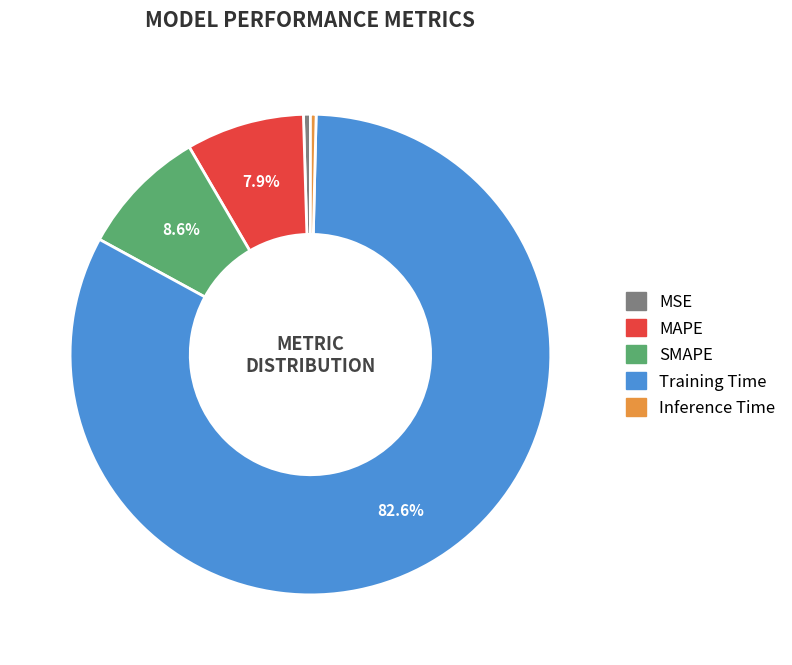

What percentage is NOT represented by Training Time?

17.4%